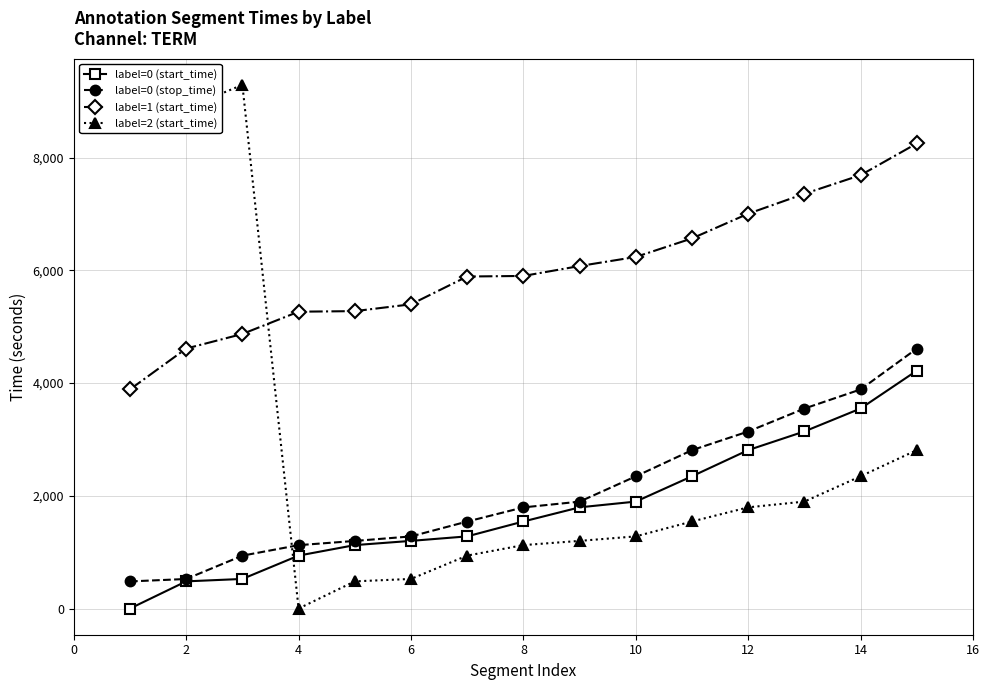

Which series has the widest spread of values?

label=2 (start_time)